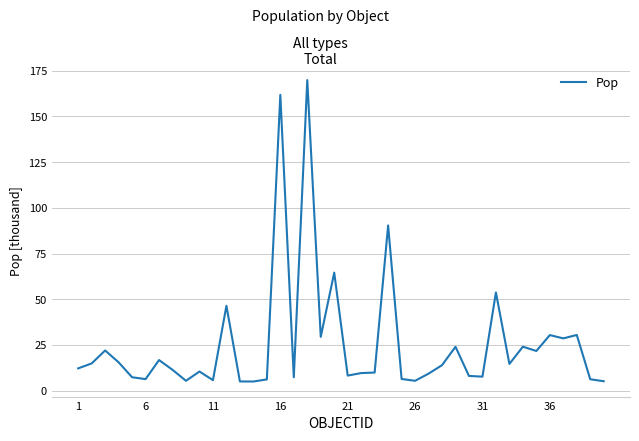

What is the greatest value displayed?

169.9